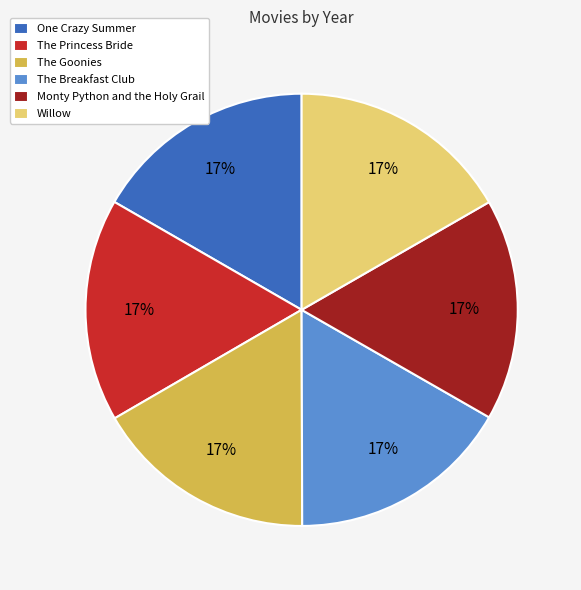

Approximately how many times larger is the value at The Breakfast Club compared to The Princess Bride?

1.0